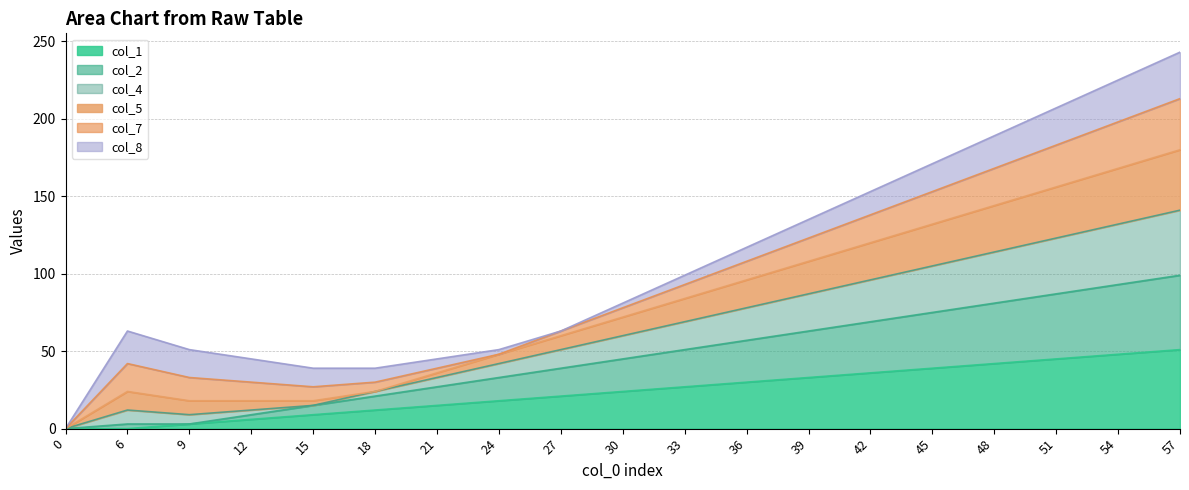

Does the chart have visible grid lines?

Yes